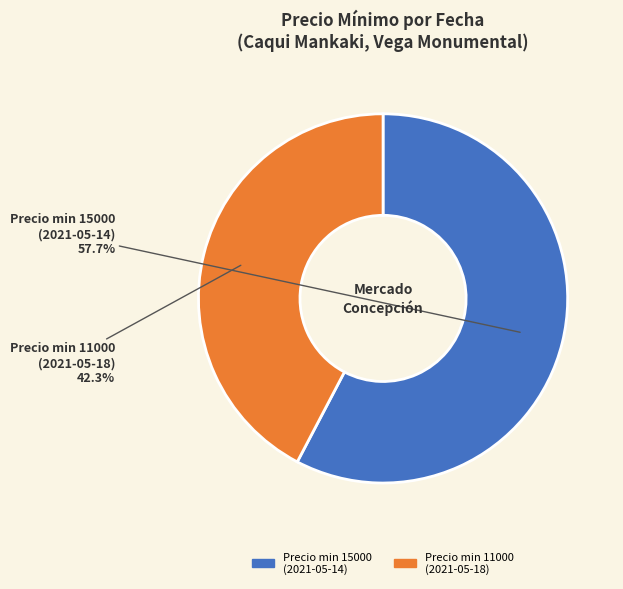

Which category accounts for the majority?

Precio min 15000 (2021-05-14)